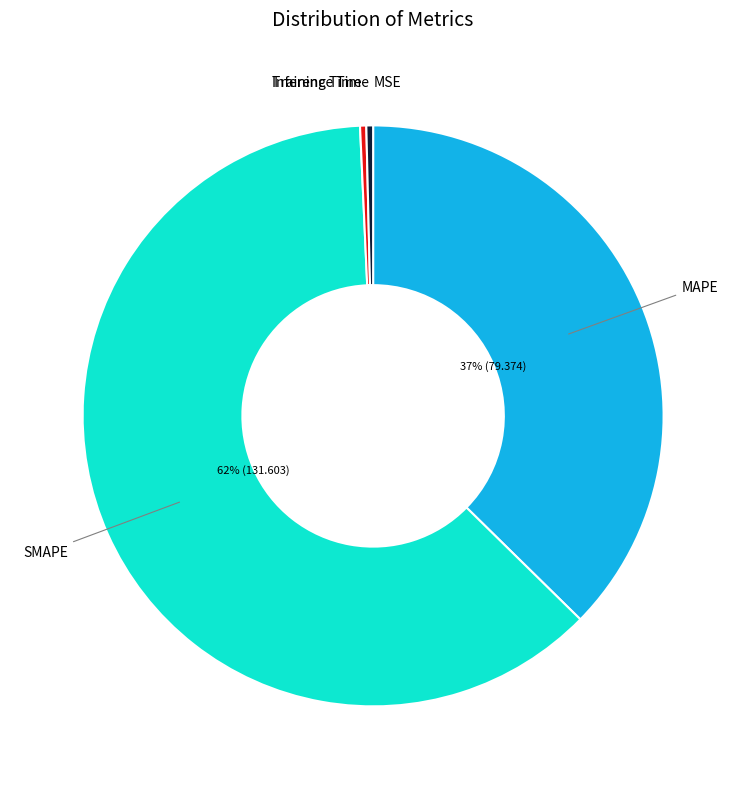

To the nearest percent, what is the average slice percentage?

20%